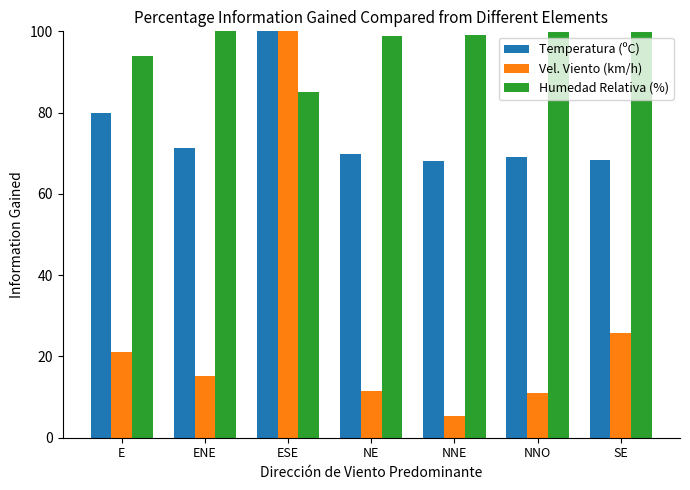

Is it true that Temperatura (ºC) equals 68.0 at NNE?

True